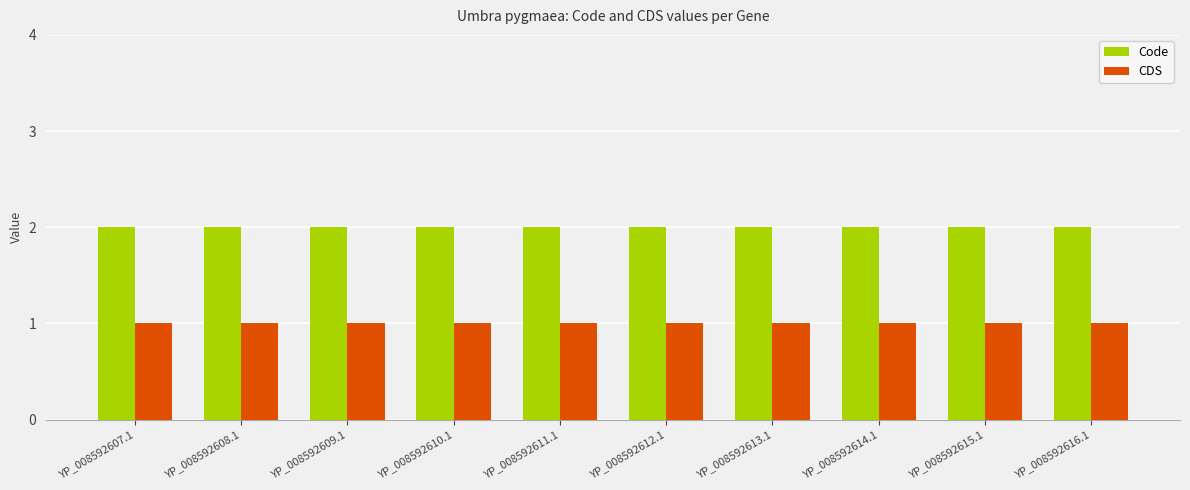

Does the chart contain stacked bars?

No